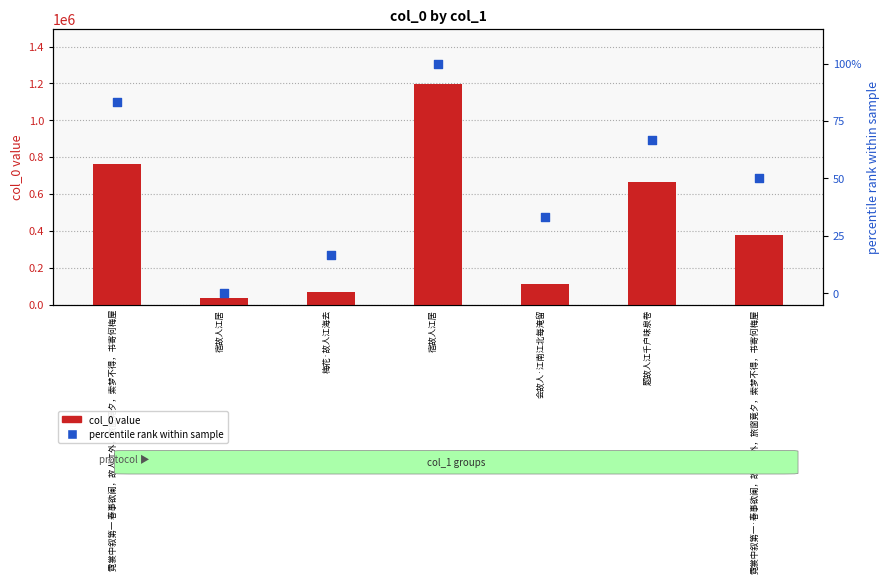

What are all the series names shown in the legend?

col_0 value, percentile rank within sample